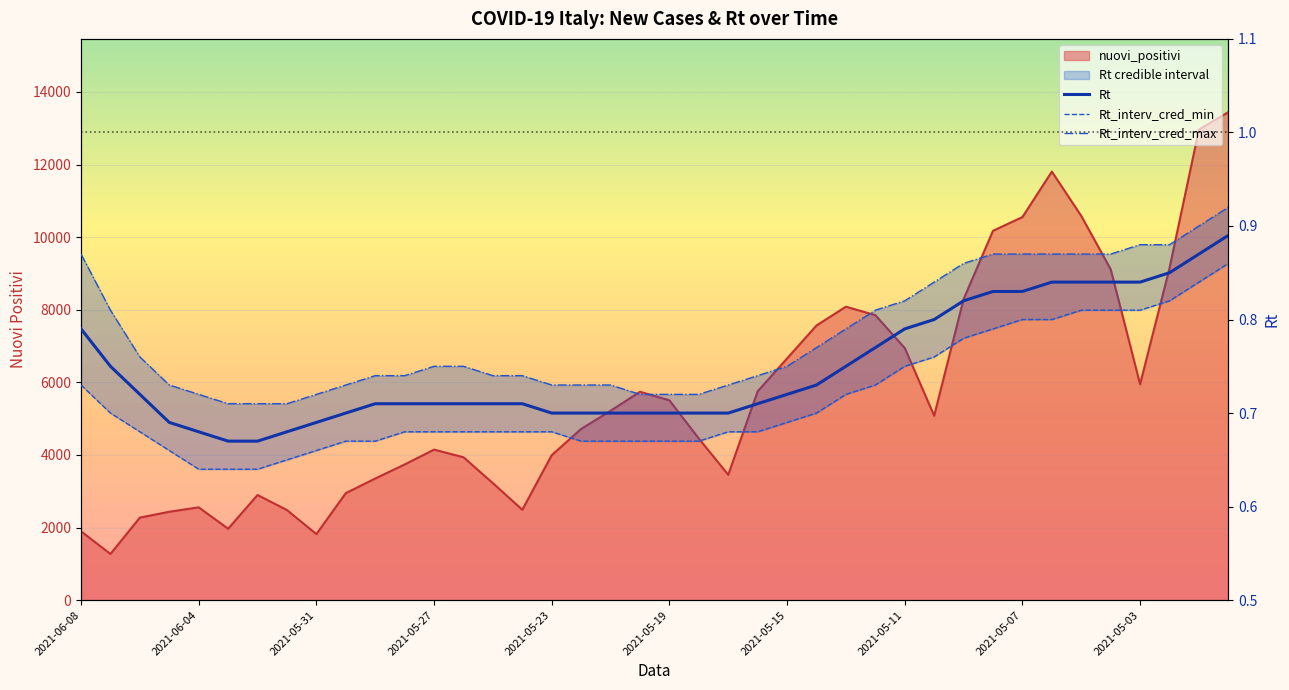

True or false: Rt_interv_cred_min has more than 1 interior local peaks.

False